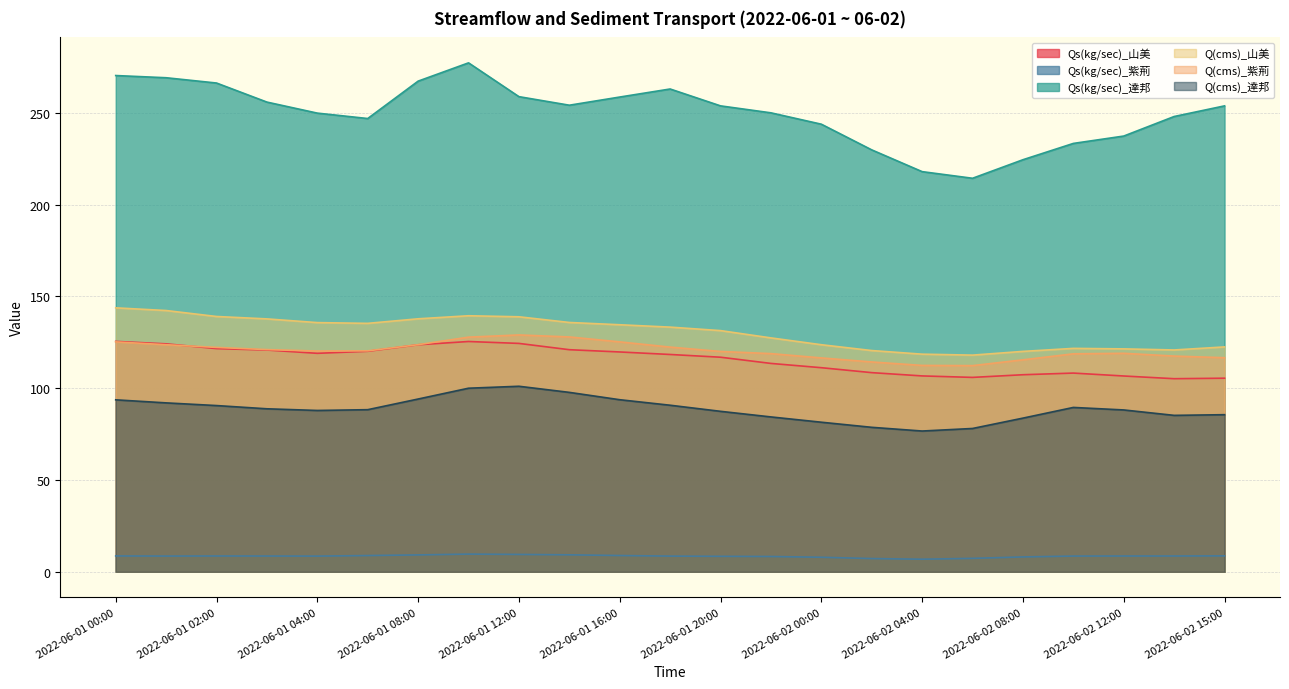

What is the maximum value for Qs(kg/sec)_紫荊?

9.6